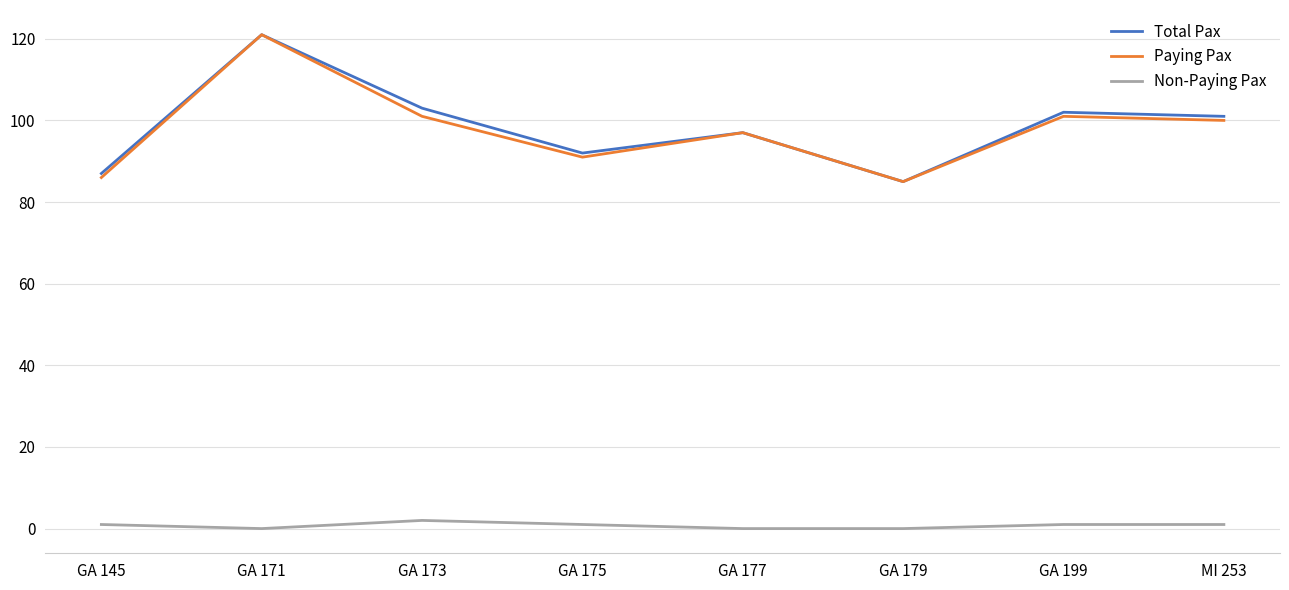

At which category is the sum across all series the highest?

GA 171